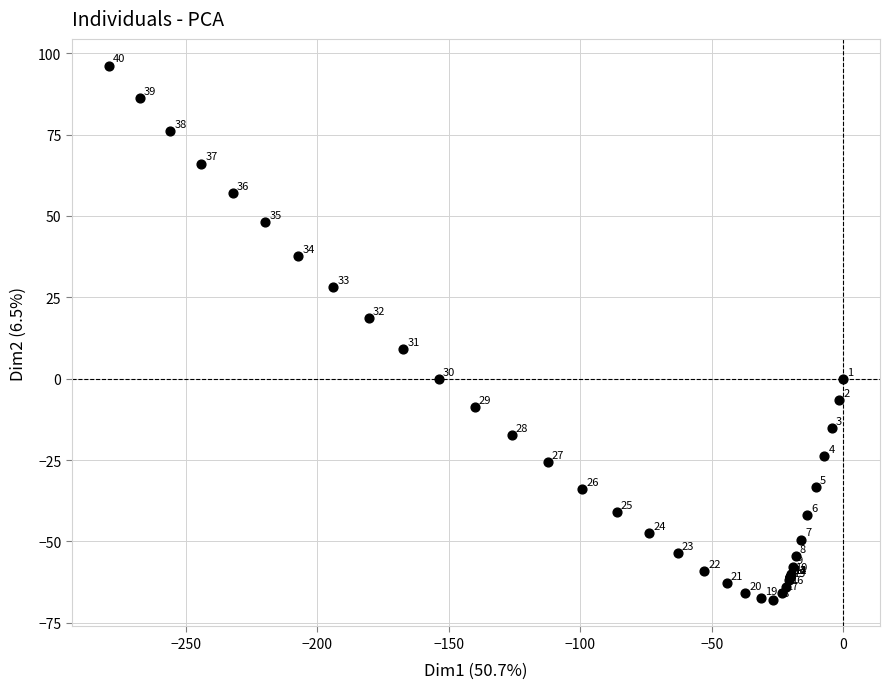

What Y value in the scatter plot is closest to 14?

18.6